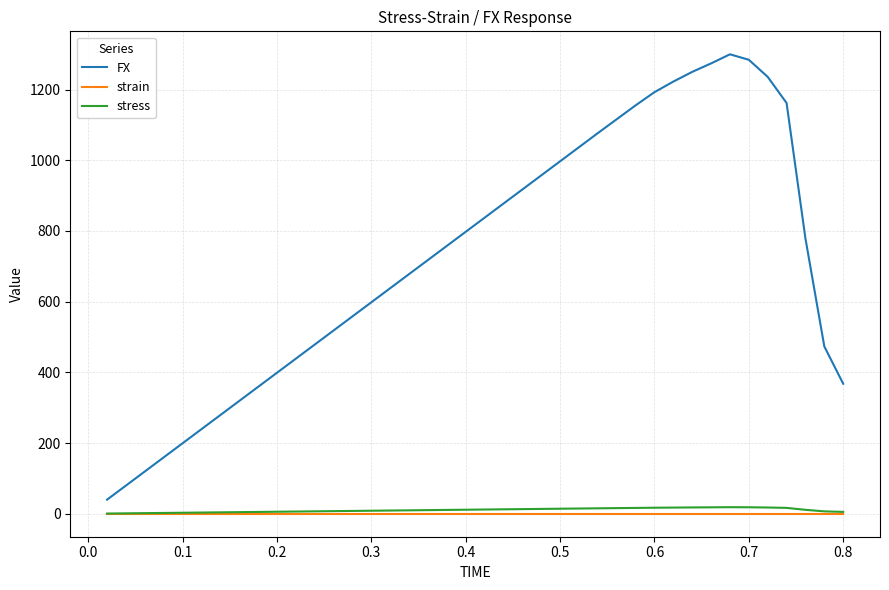

What is the greatest value displayed?

1299.9